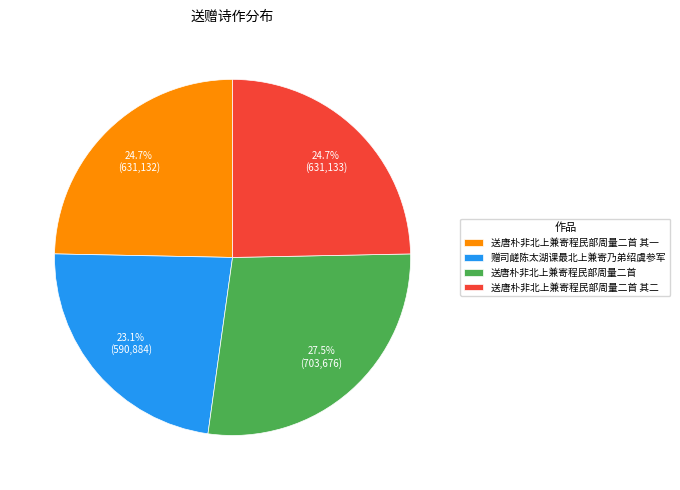

To the nearest percent, what is the combined percentage of 送唐朴非北上兼寄程民部周量二首 其二 and 赠司鹾陈太湖课最北上兼寄乃弟绍虞参军?

48%